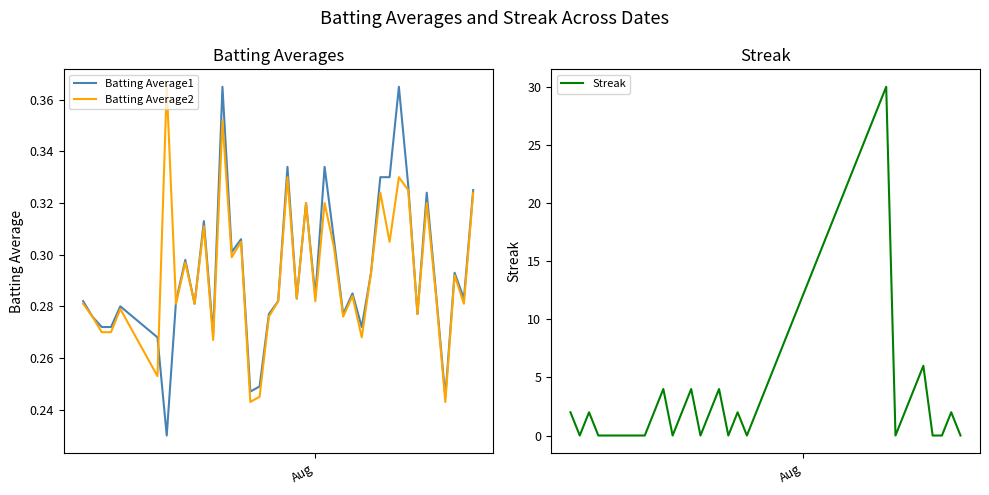

What is the highest value of the Batting Average1 series?

0.4